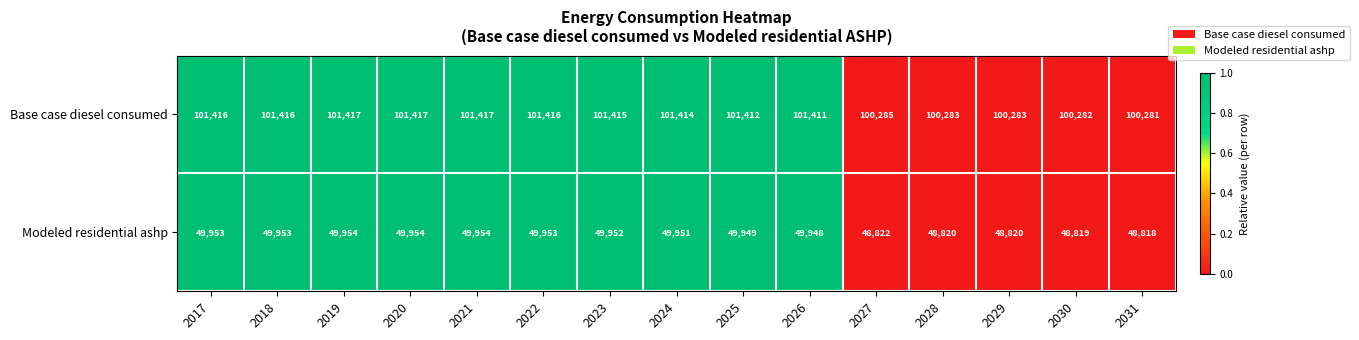

List the series in order of their peak value, lowest first.

Modeled residential ashp, Base case diesel consumed